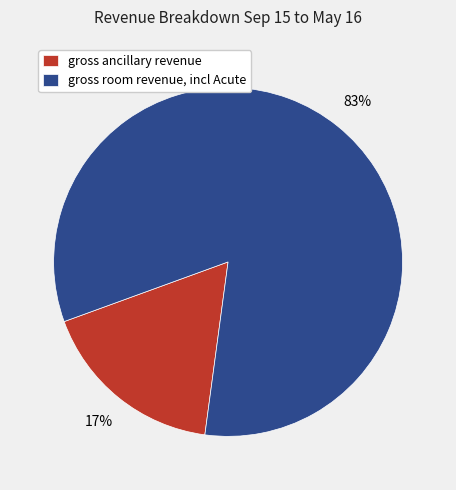

To the nearest percent, what portion does gross ancillary revenue represent?

17%